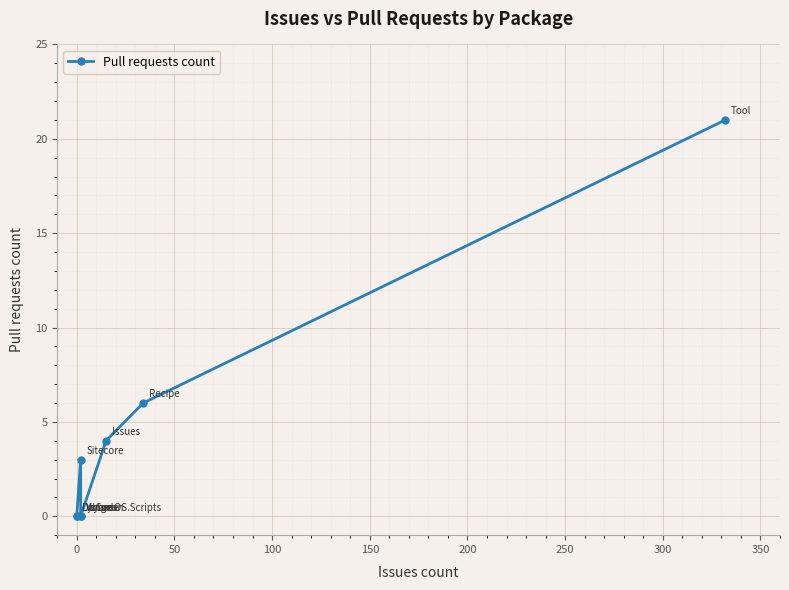

Reading left to right, transcribe all the data shown in this chart.

0	0	3	0	0	4	6	21